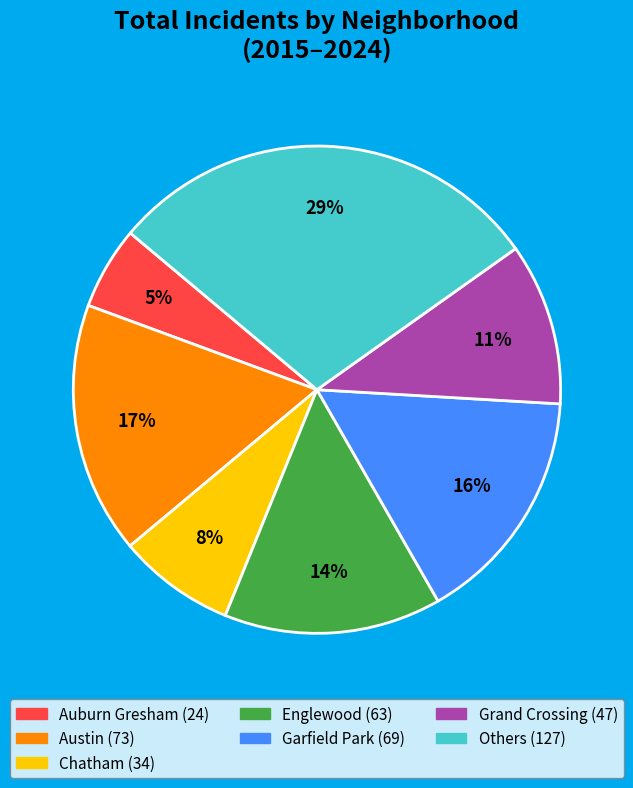

To the nearest percent, what is the average slice percentage?

14%